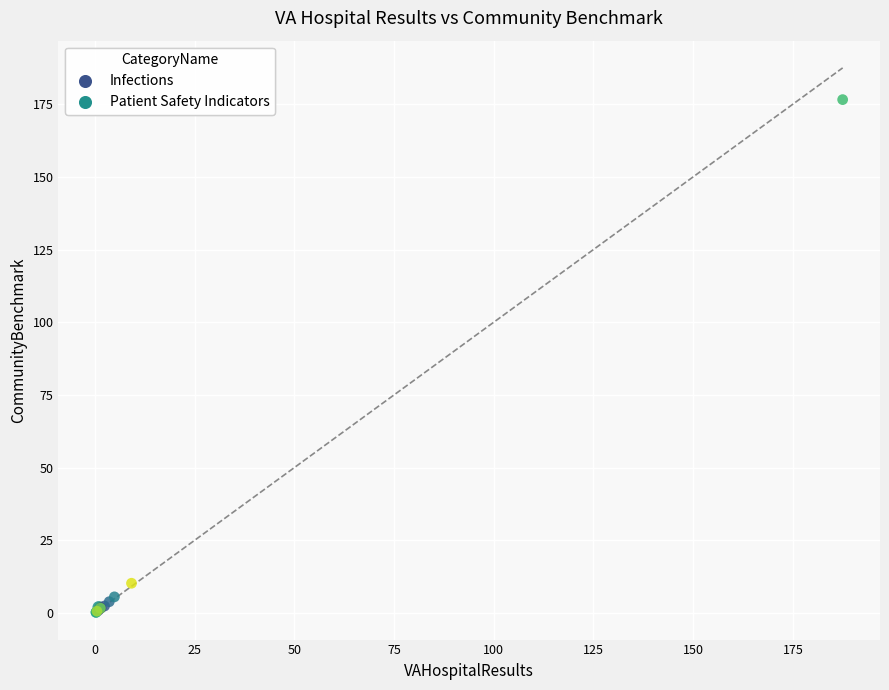

What are all the series names shown in the legend?

Infections, Patient Safety Indicators